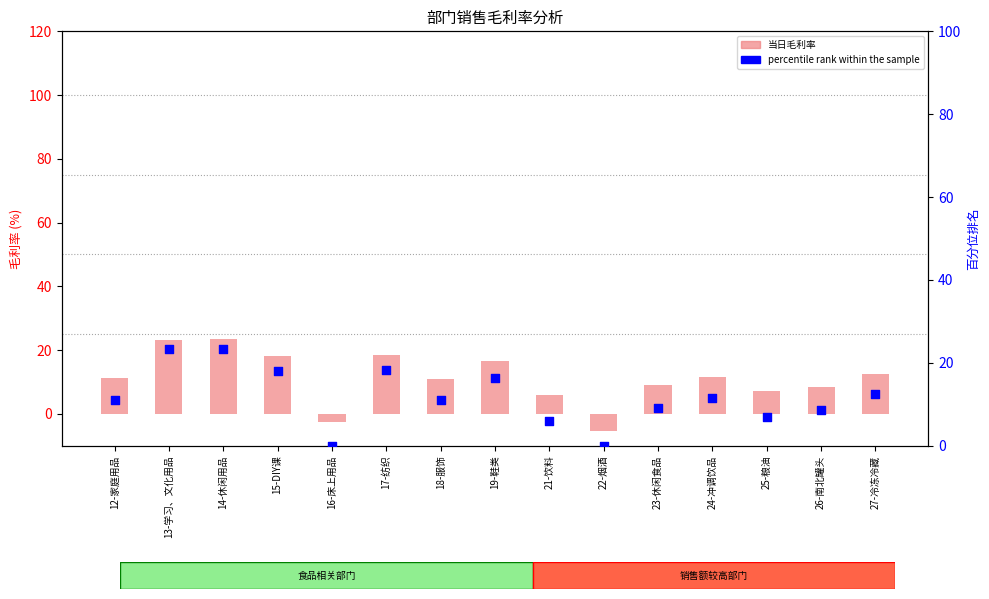

What is the total value across all series at 18-服饰?

22.0